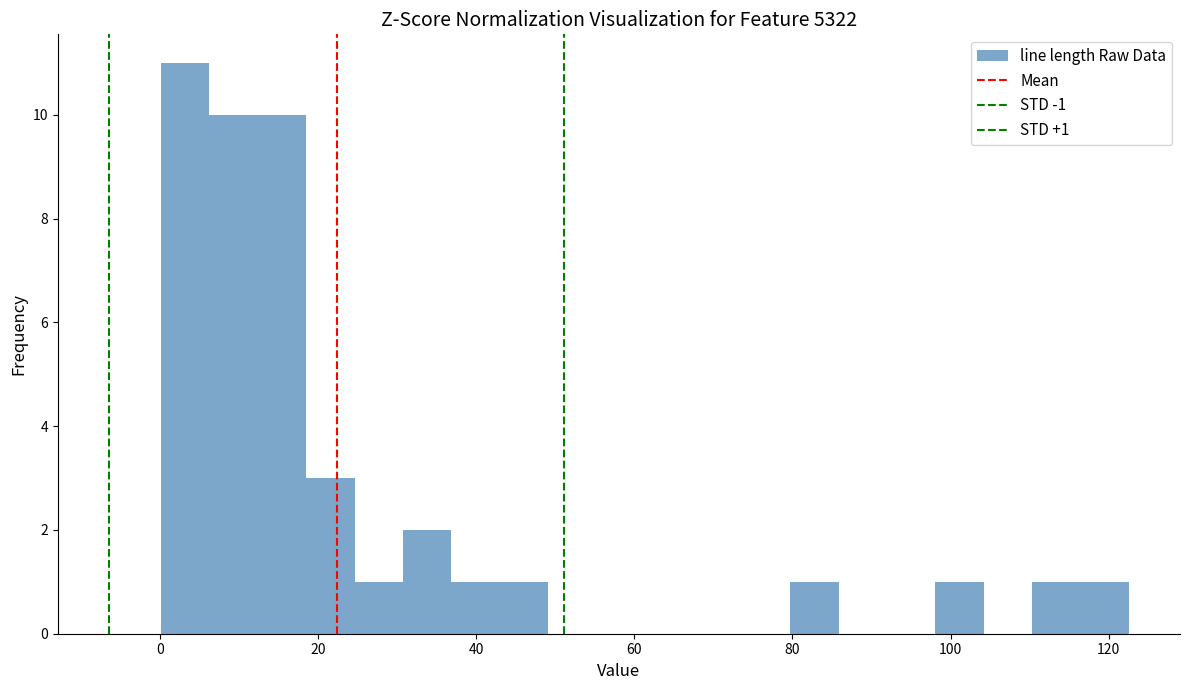

Around what value on the x-axis is the tallest bar? Give the approximate position of its centre, as read against the axis.

4